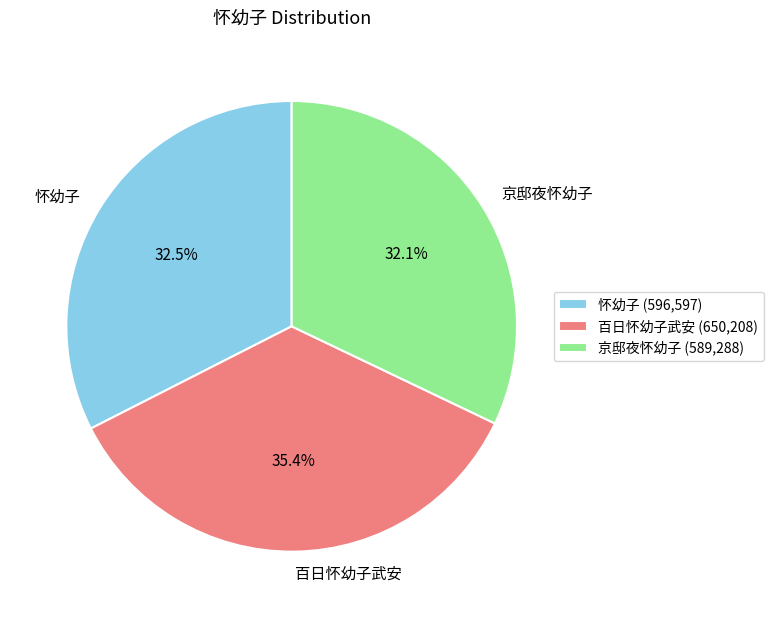

To the nearest percent, what is the average slice percentage?

33%